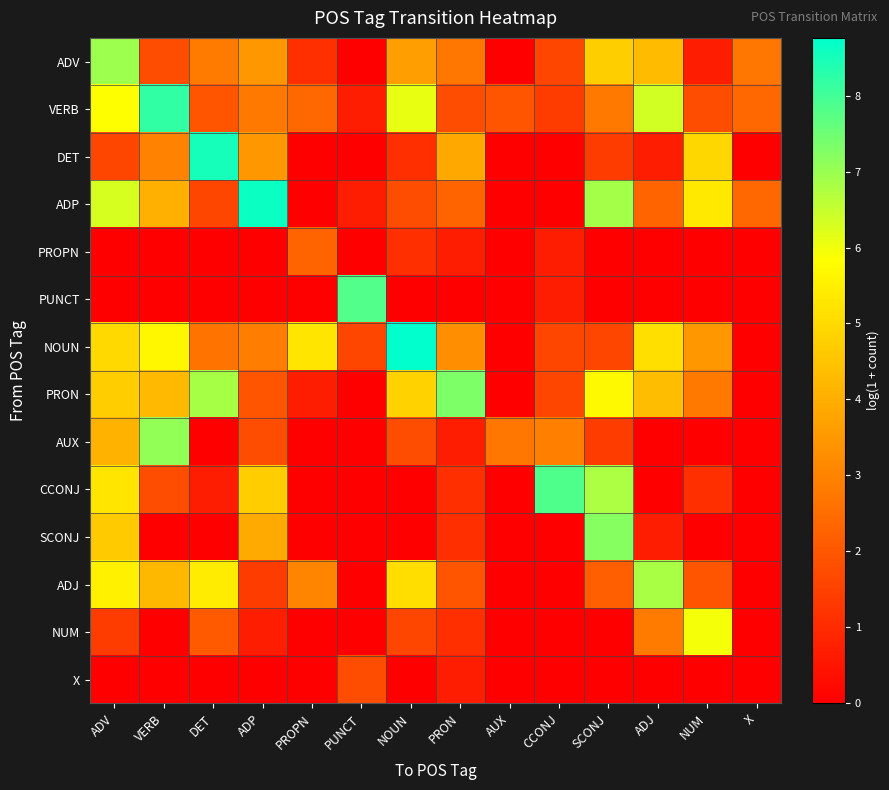

At which category is the sum across all series the highest?

ADV